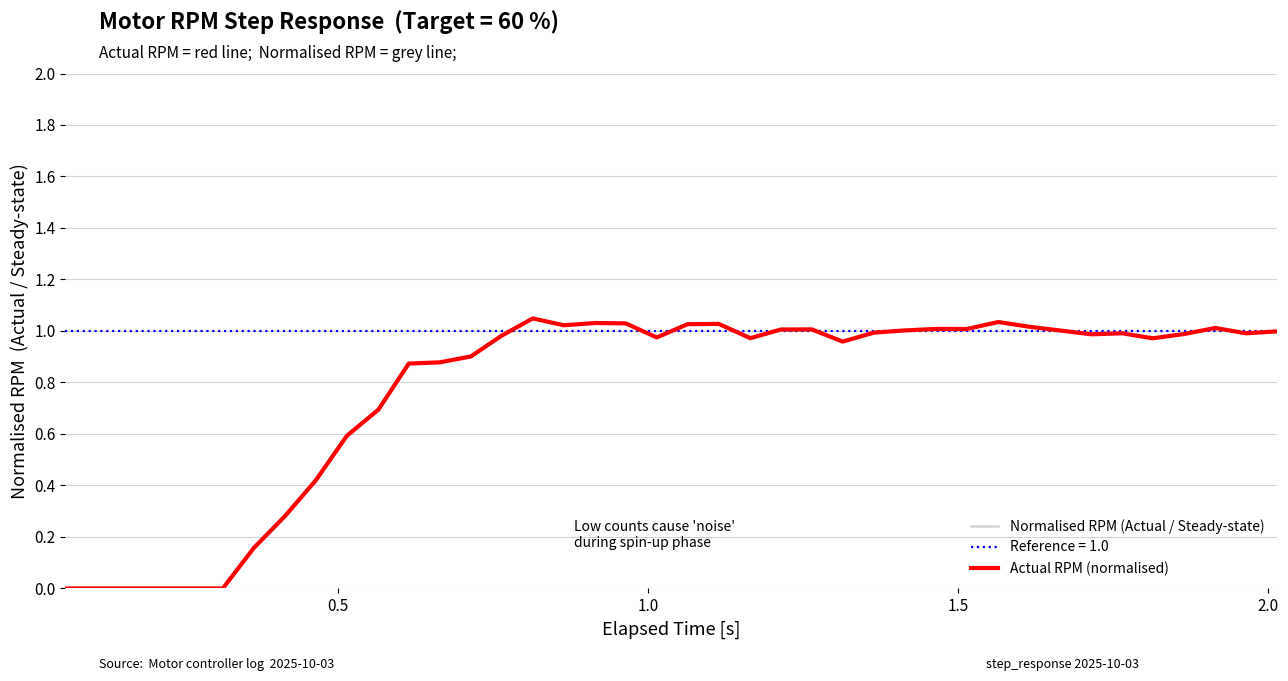

Does the chart display data point markers on the line(s)?

No